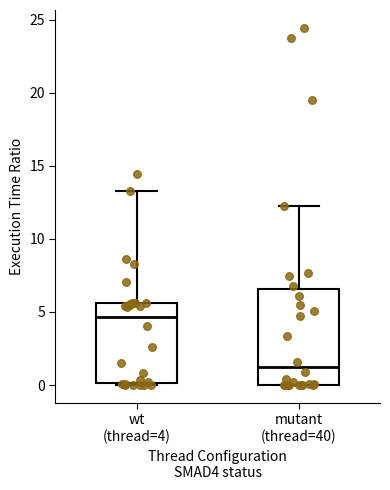

Where does the upper whisker of the box for wt (thread=4) end on the y-axis? The values are not printed on the chart, so give them approximately, as read against the axis.

13.5